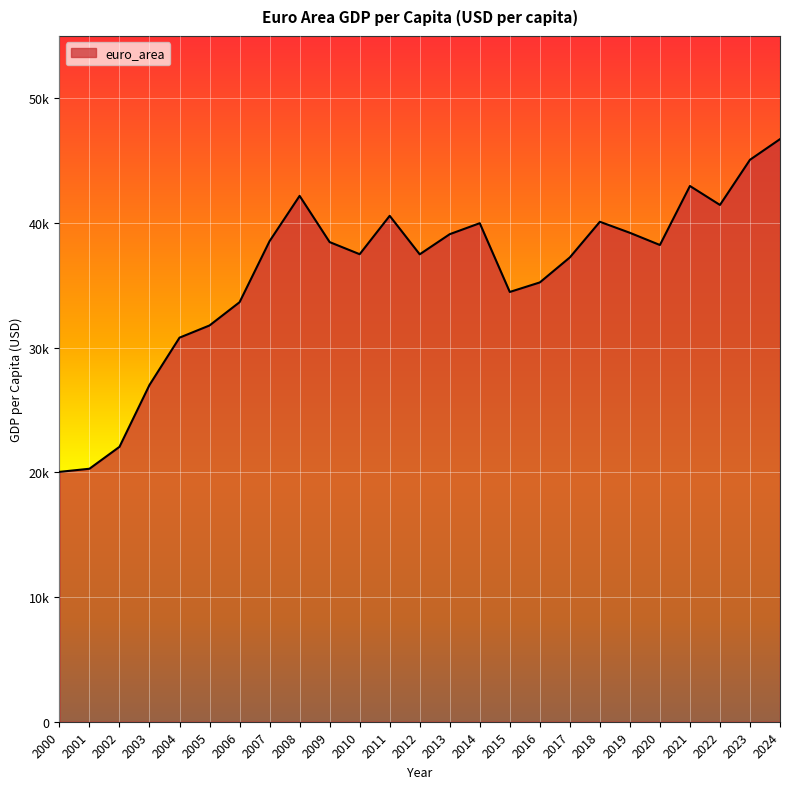

What is the difference between the maximum and minimum values?

26685.0